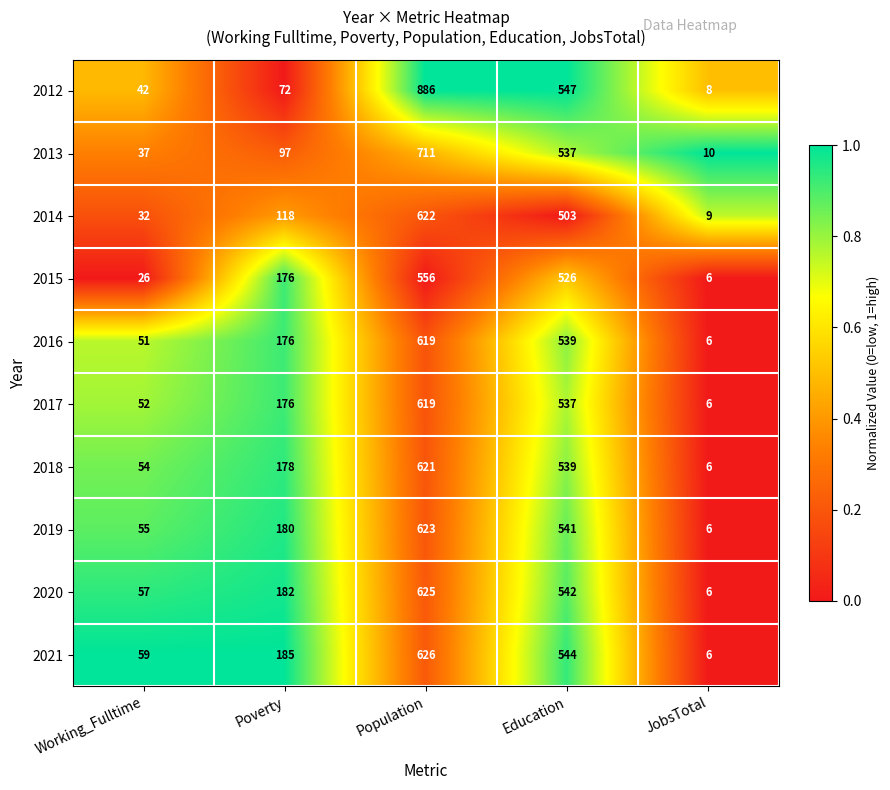

Is it true that 2015 equals 176 at Poverty?

True